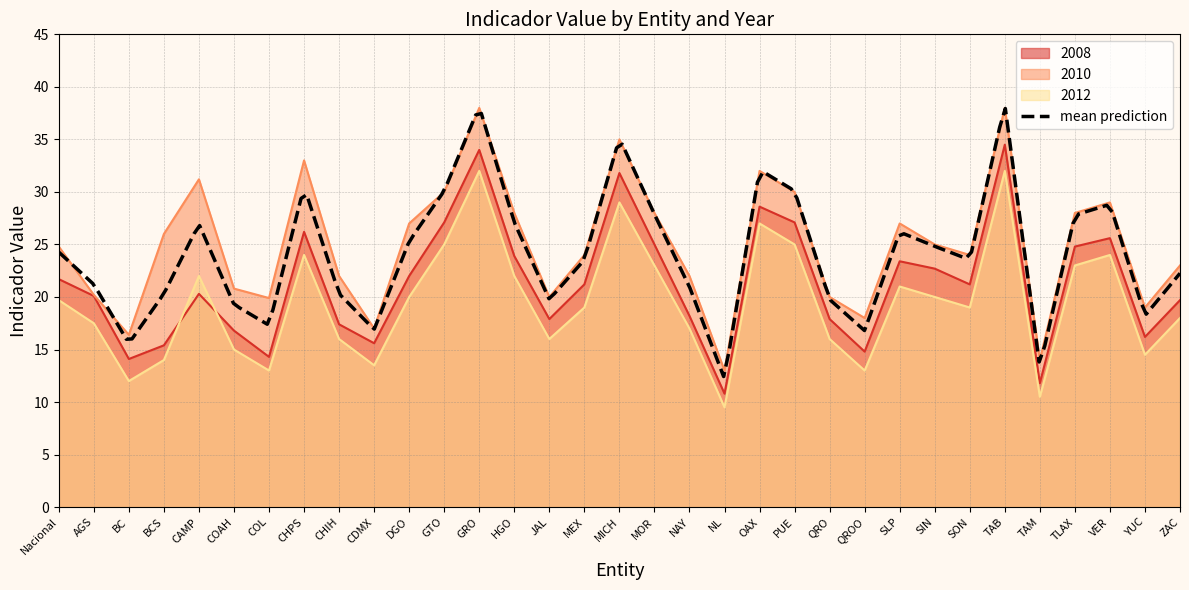

True or false: 2008 has more than 2 interior local peaks.

True